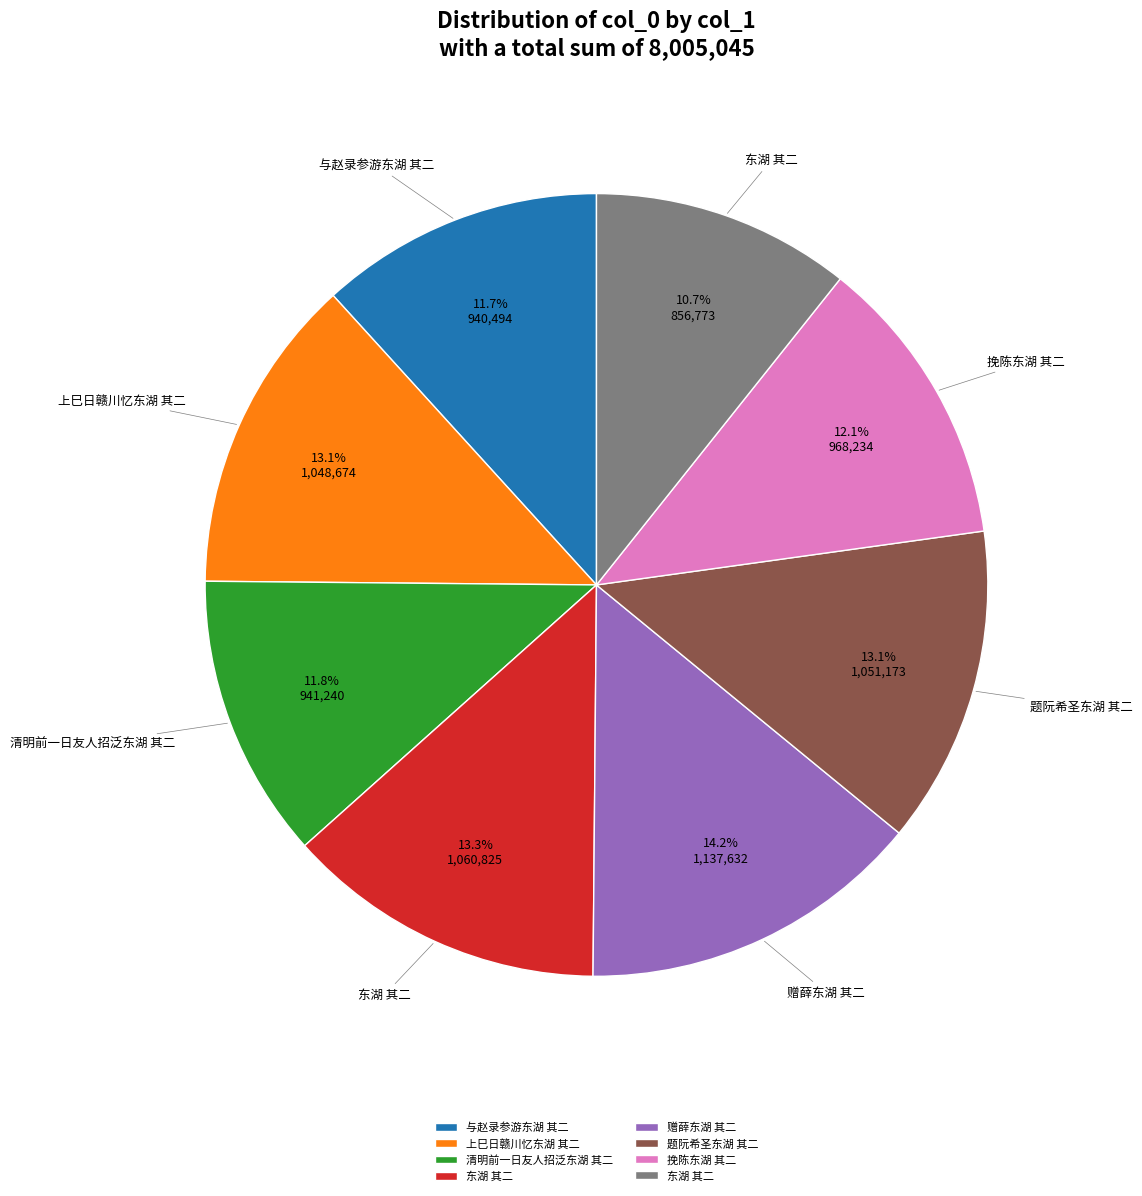

How many segments does this pie chart have?

8